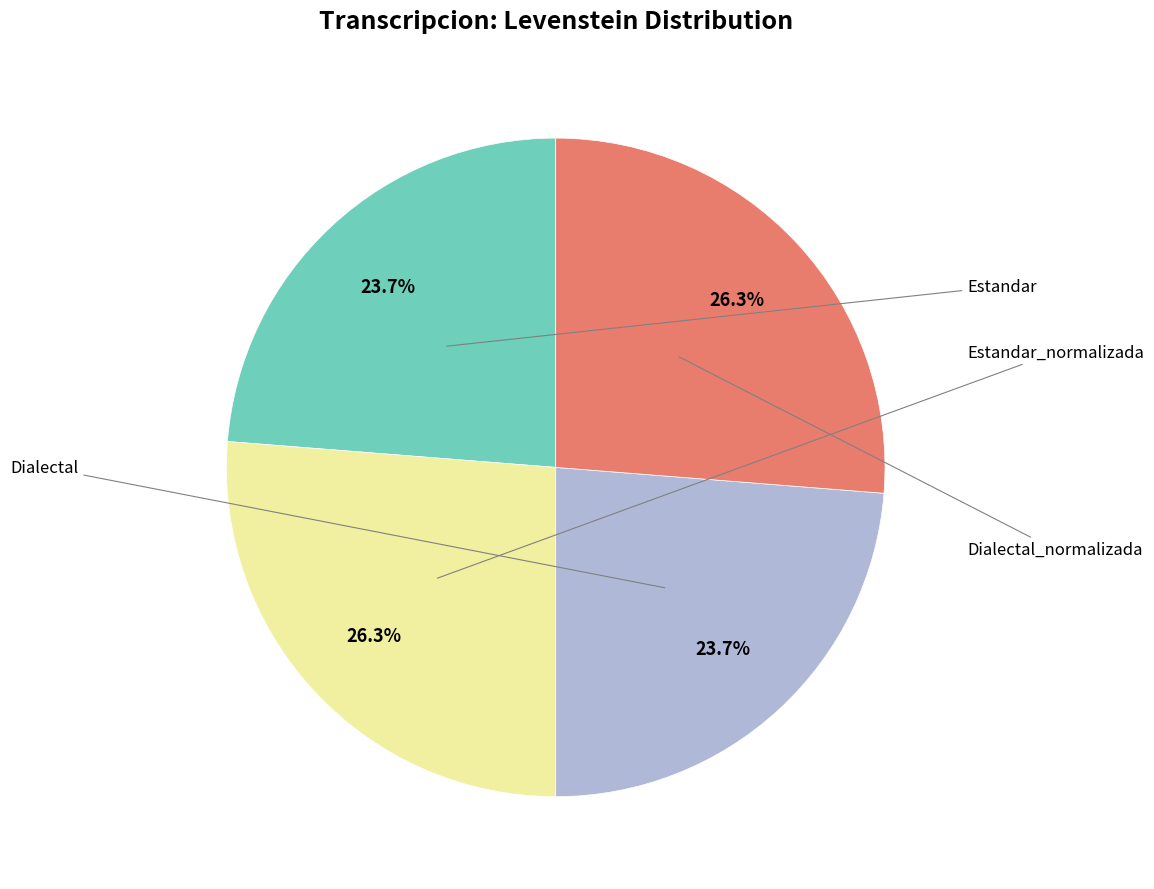

Is there a majority slice in this chart?

No